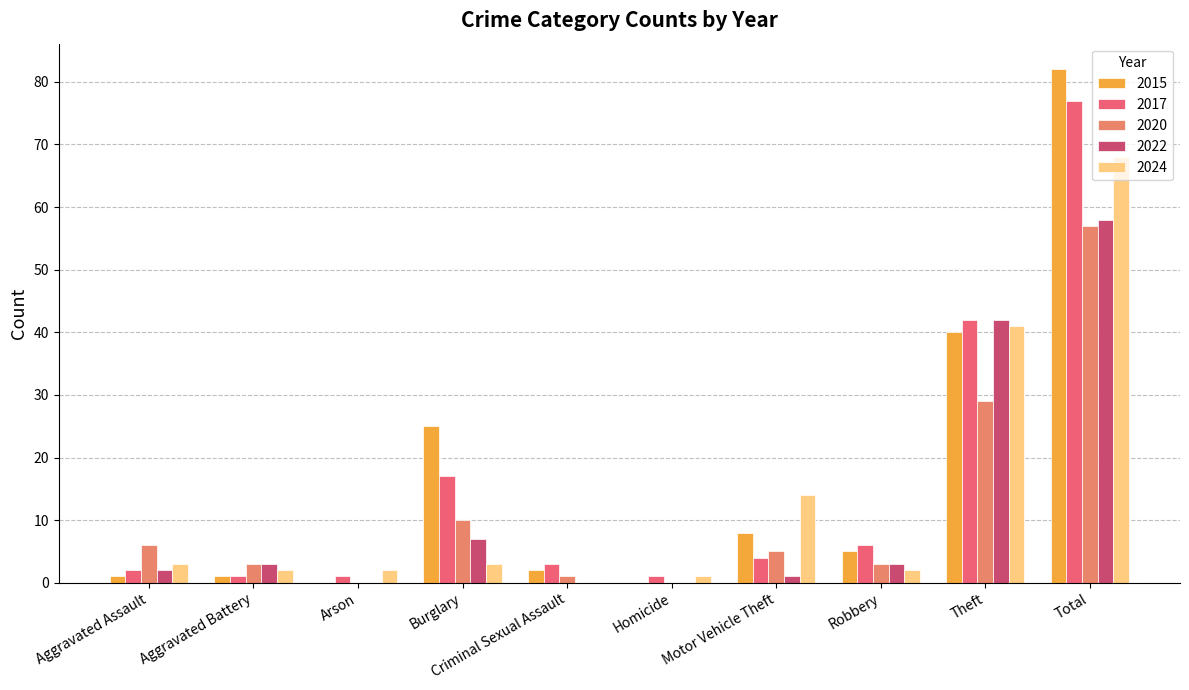

At how many categories does at least one series exceed 52?

1